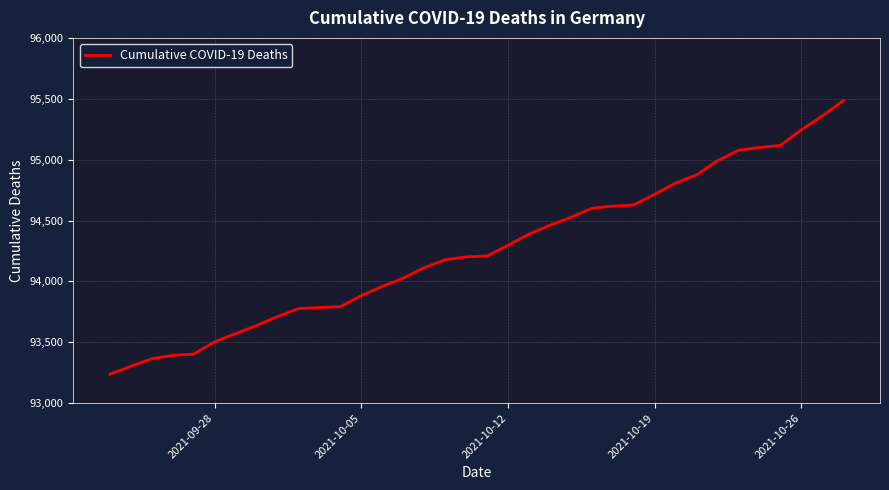

How many series are shown in this chart?

1